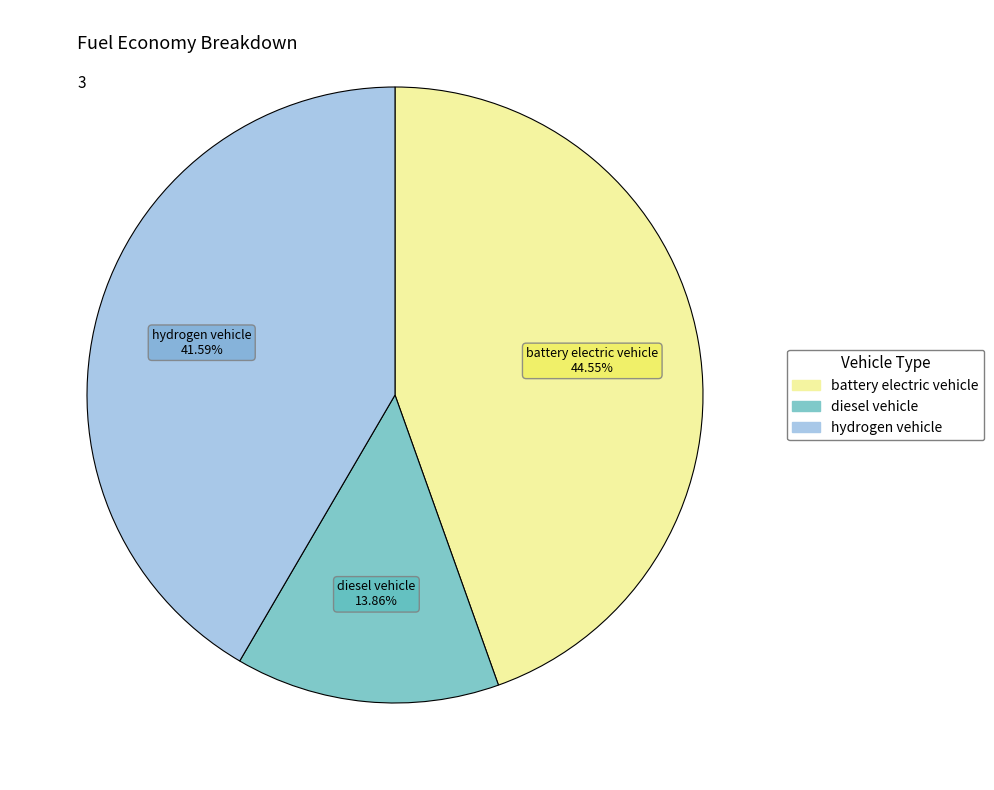

Rank the categories by value from lowest to highest.

diesel vehicle, hydrogen vehicle, battery electric vehicle